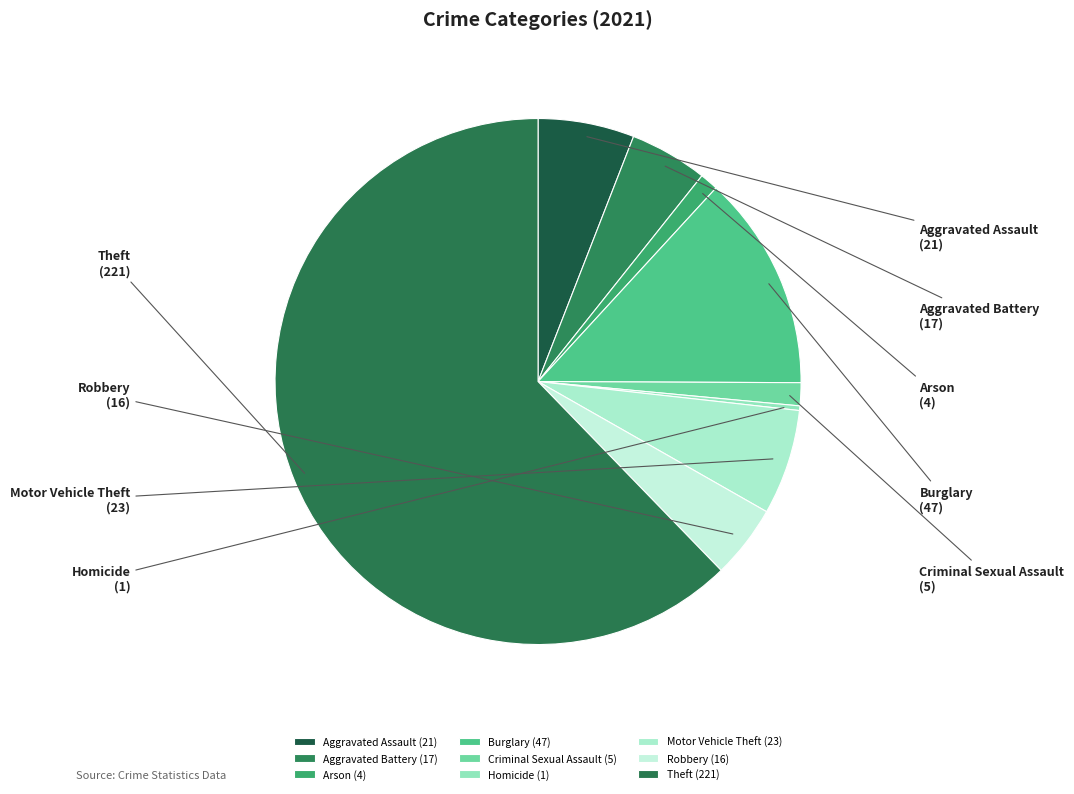

Is the sum of Burglary and Robbery greater than half?

No